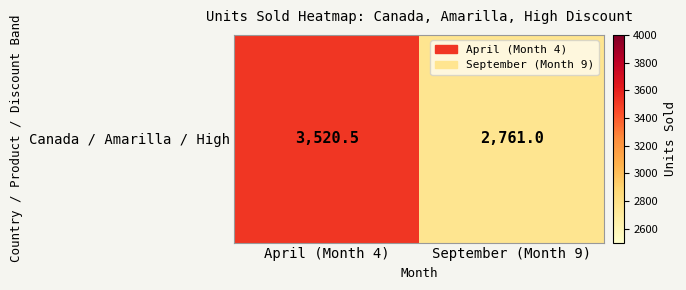

At which label is the value closest to 3140?

September (Month 9)